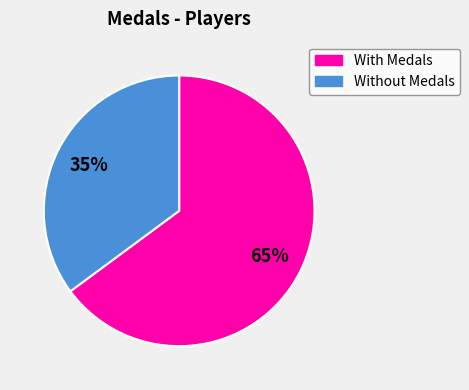

Is there a majority slice in this chart?

Yes